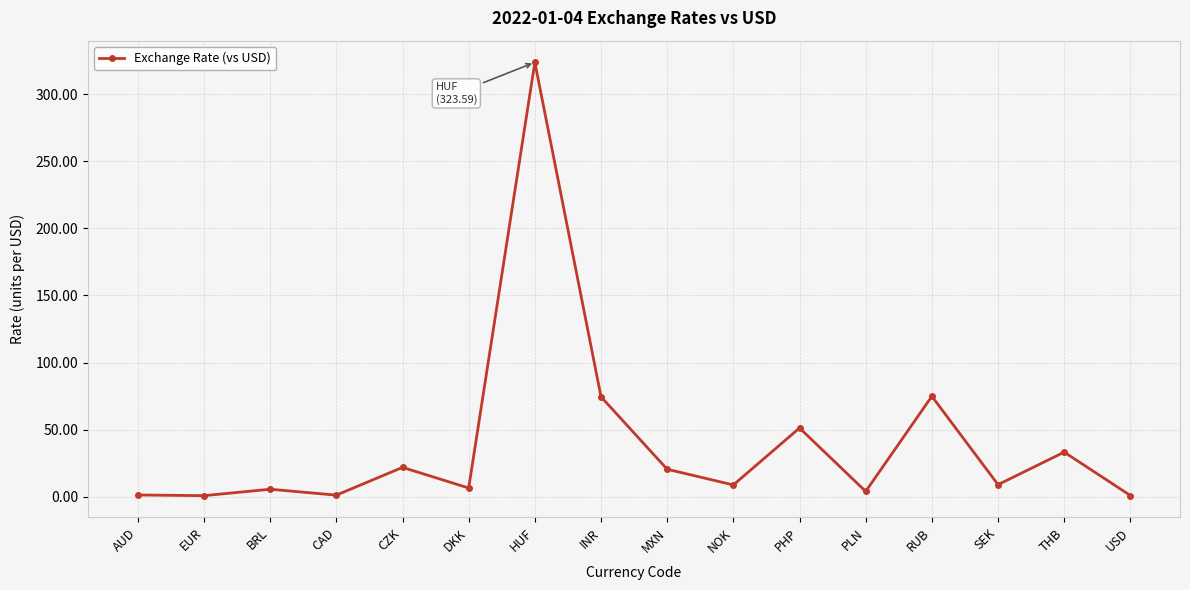

Where does the data first go above 9?

CZK